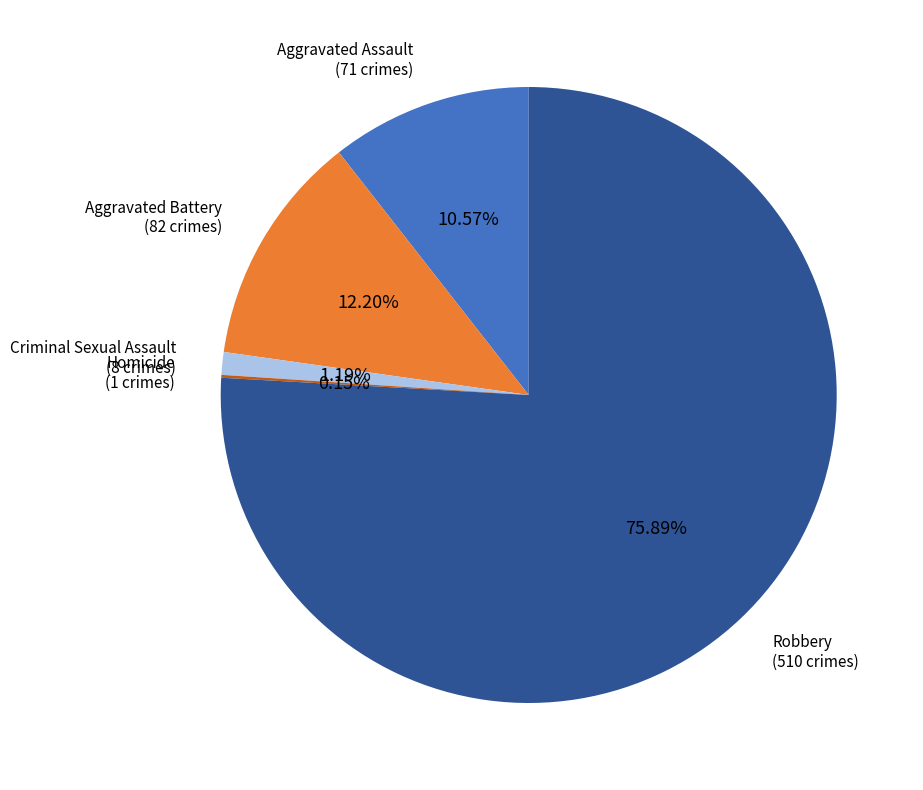

Is there a majority slice in this chart?

Yes